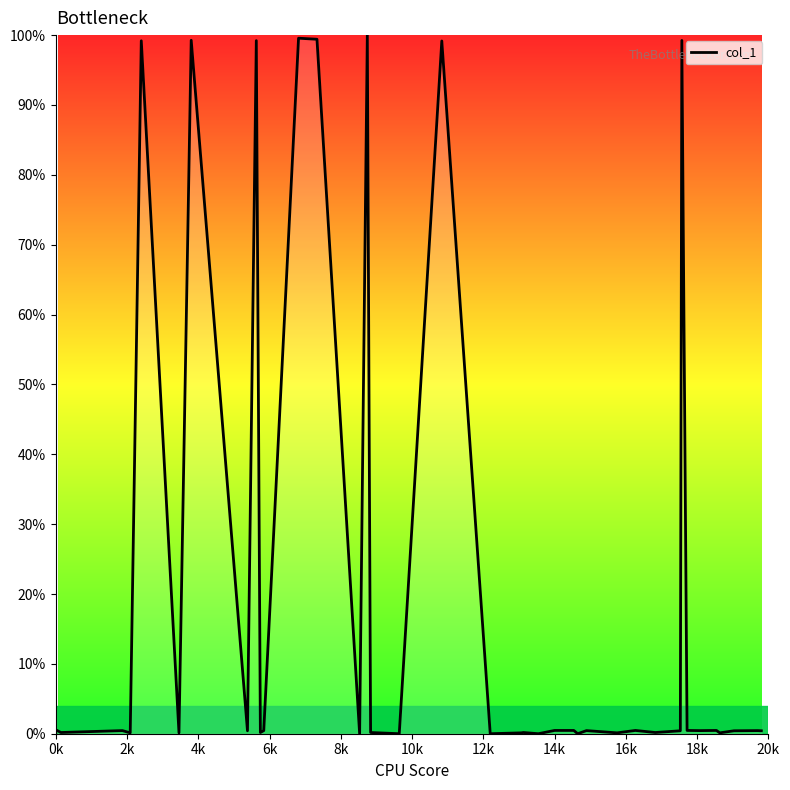

What is the difference between the maximum and minimum values?

100.0